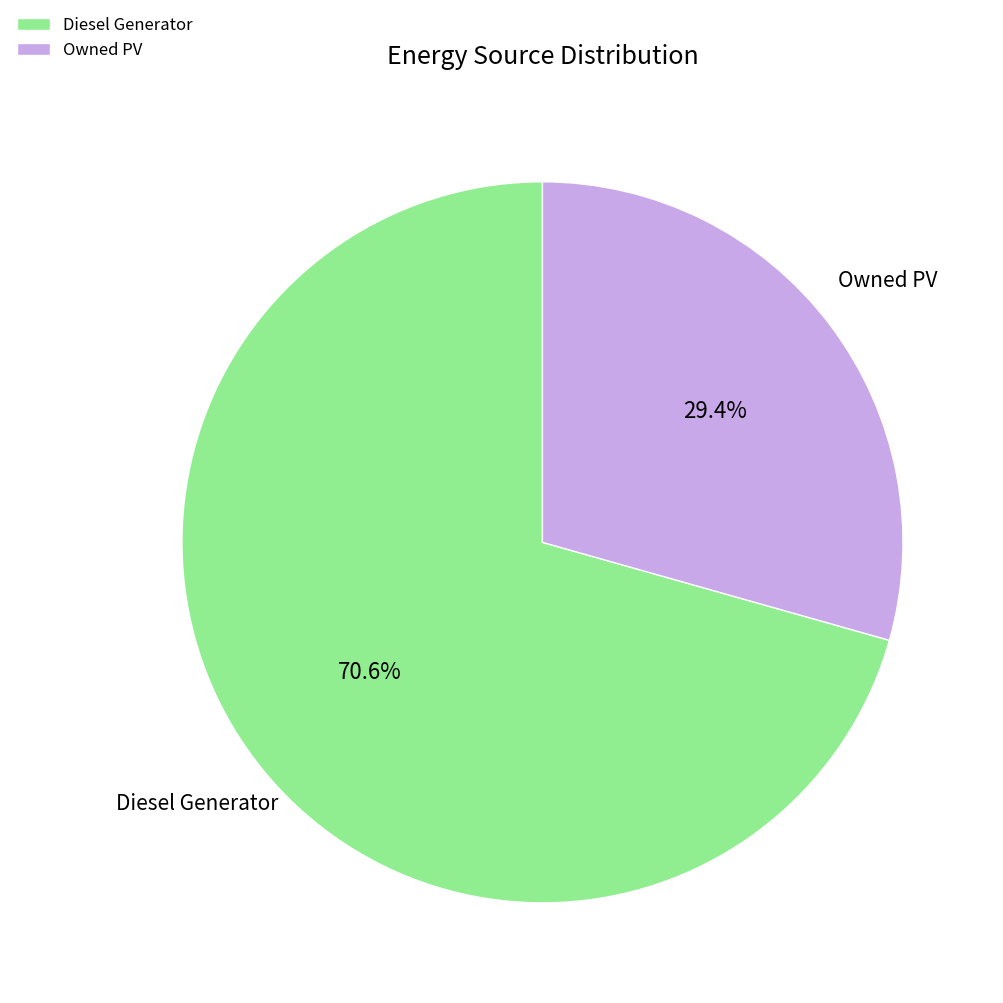

What is the smallest slice in the pie chart?

Owned PV